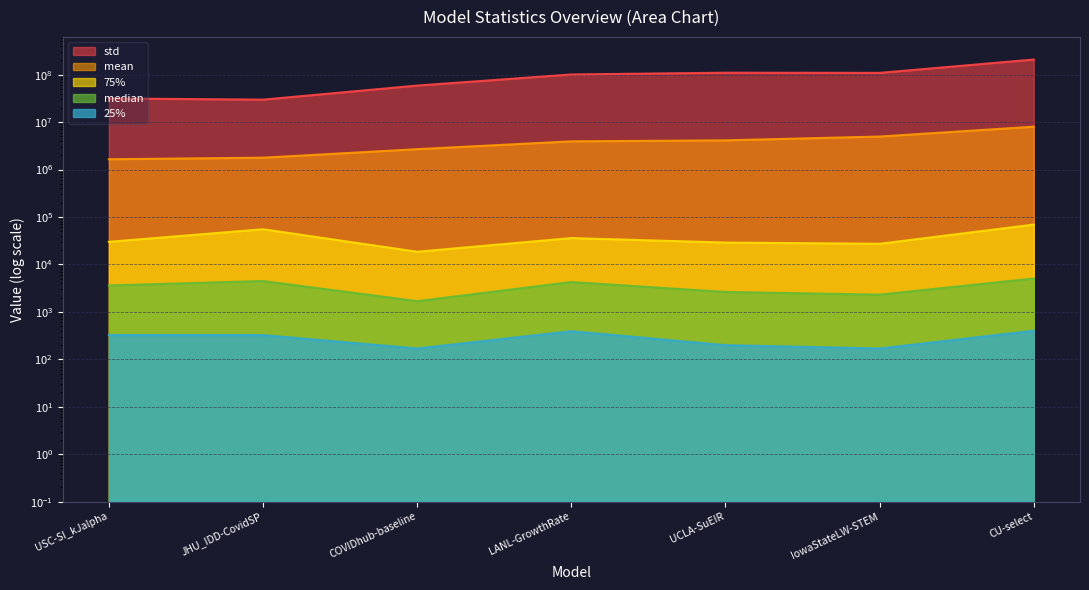

The 25% series shows 324.0 at USC-SI_kJalpha. True or false?

True